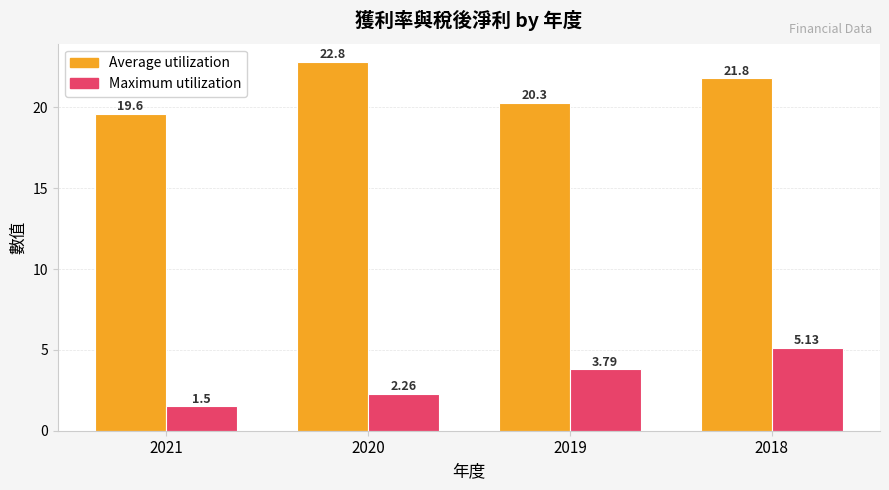

Which series has the widest spread of values?

Maximum utilization